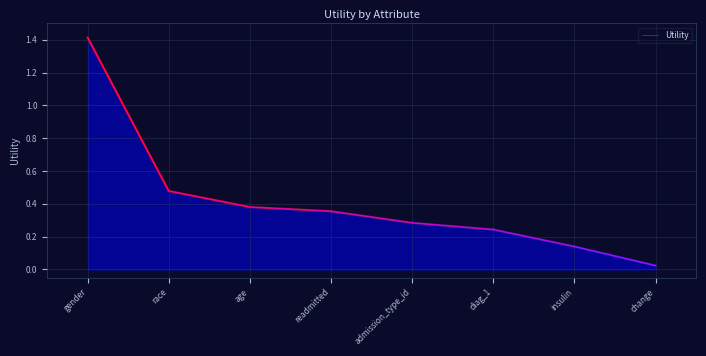

The value at readmitted is 0.5. True or false?

False